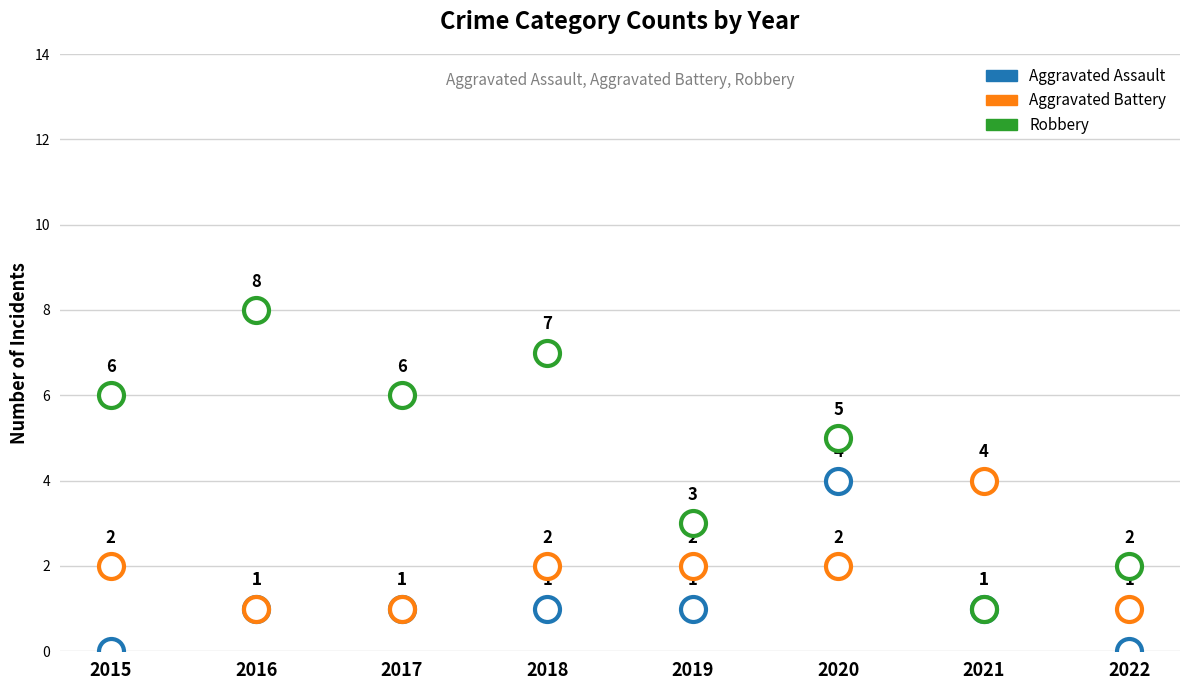

What is the spread (max minus min) of values at 2016?

7